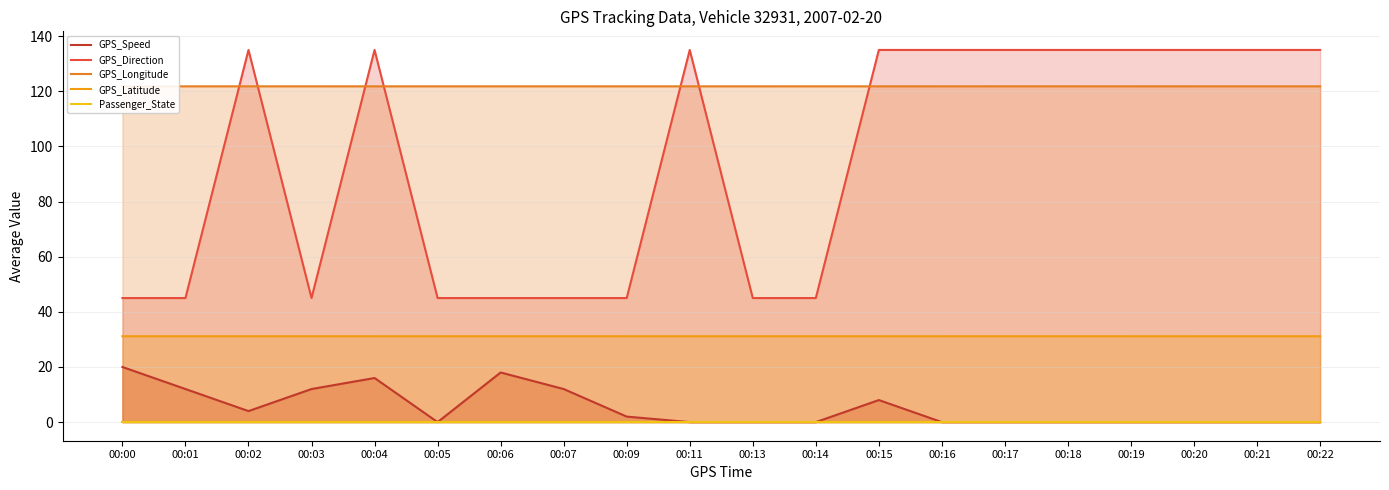

Is the value of GPS_Latitude at 00:22 greater than the value of GPS_Longitude at 00:15?

No